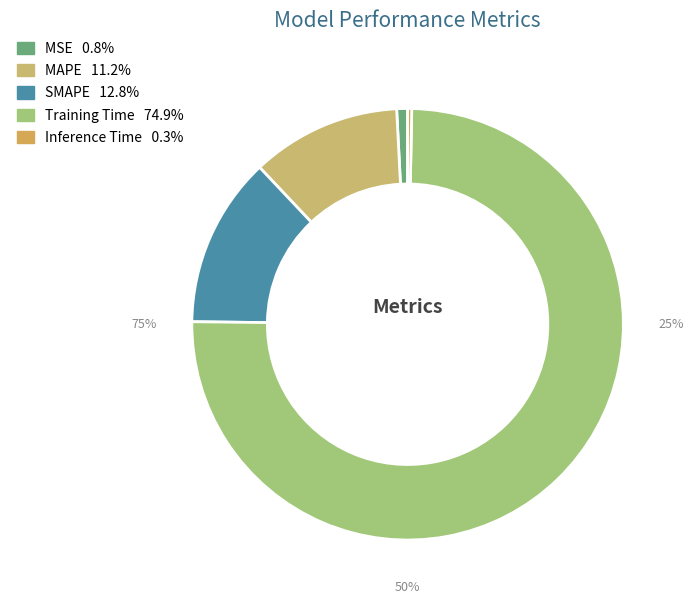

How many slices are in this pie chart?

5